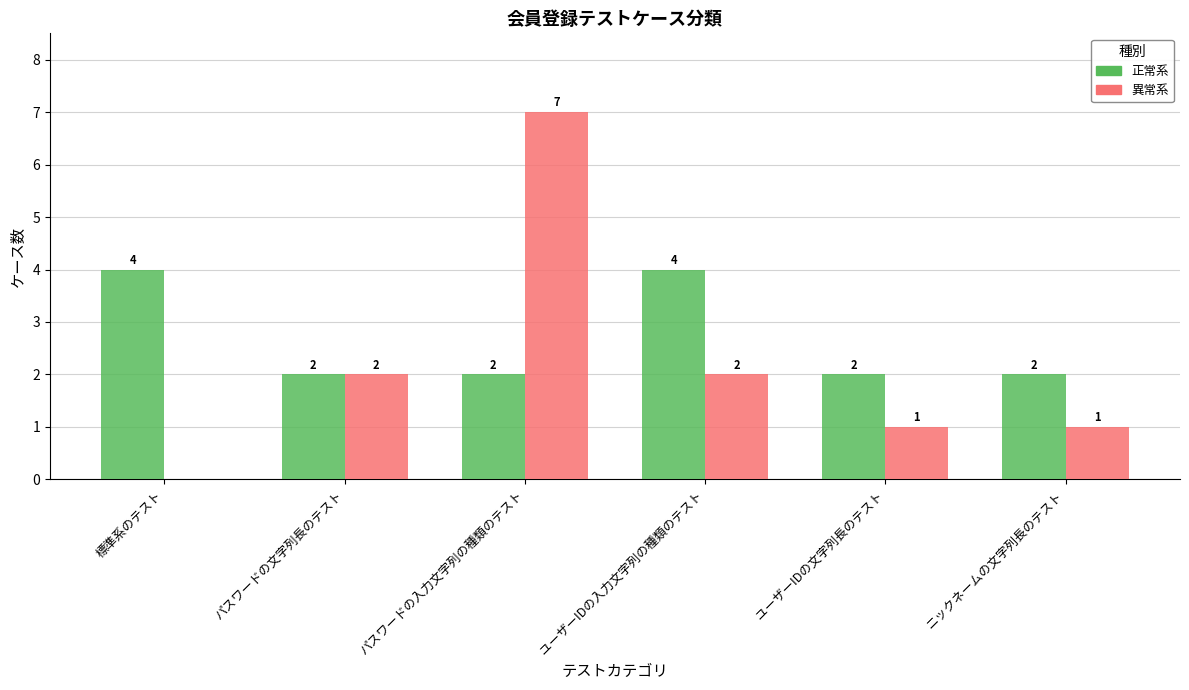

Between パスワードの文字列長のテスト and ユーザーIDの文字列長のテスト, which series saw the biggest shift?

異常系